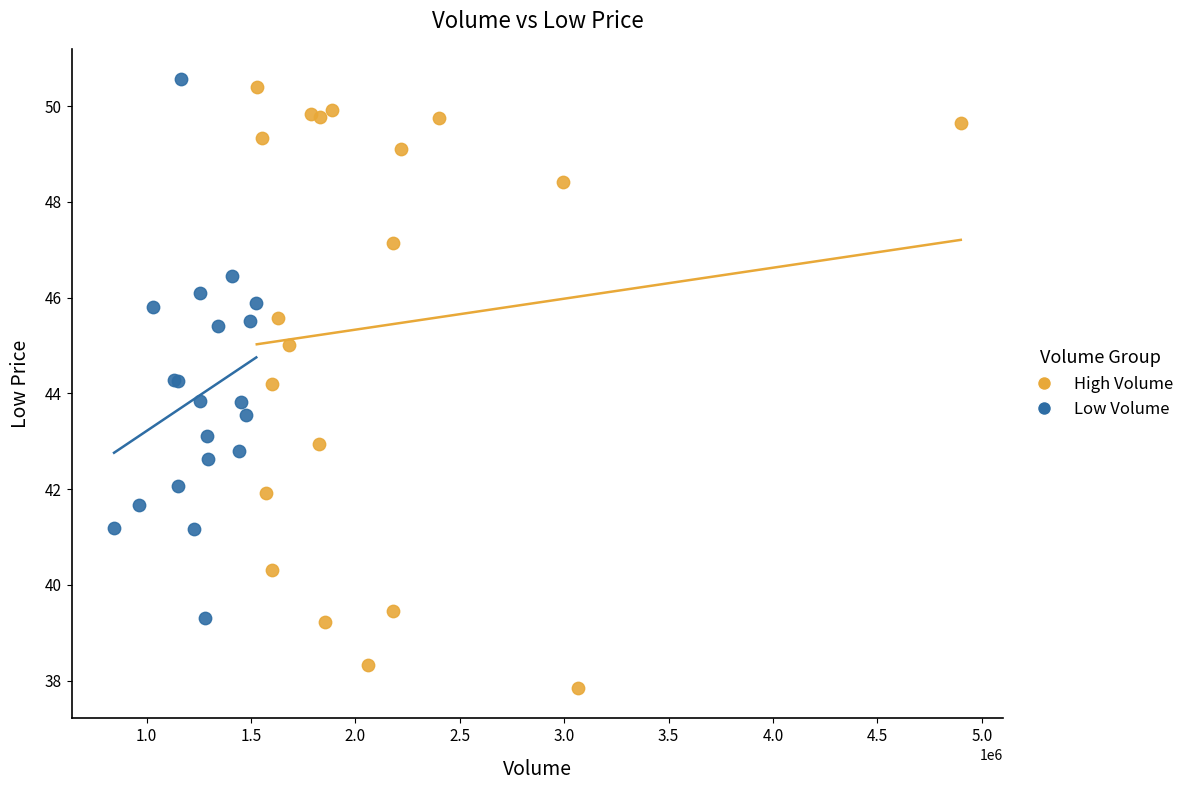

Which series reaches the minimum Y coordinate?

High Volume